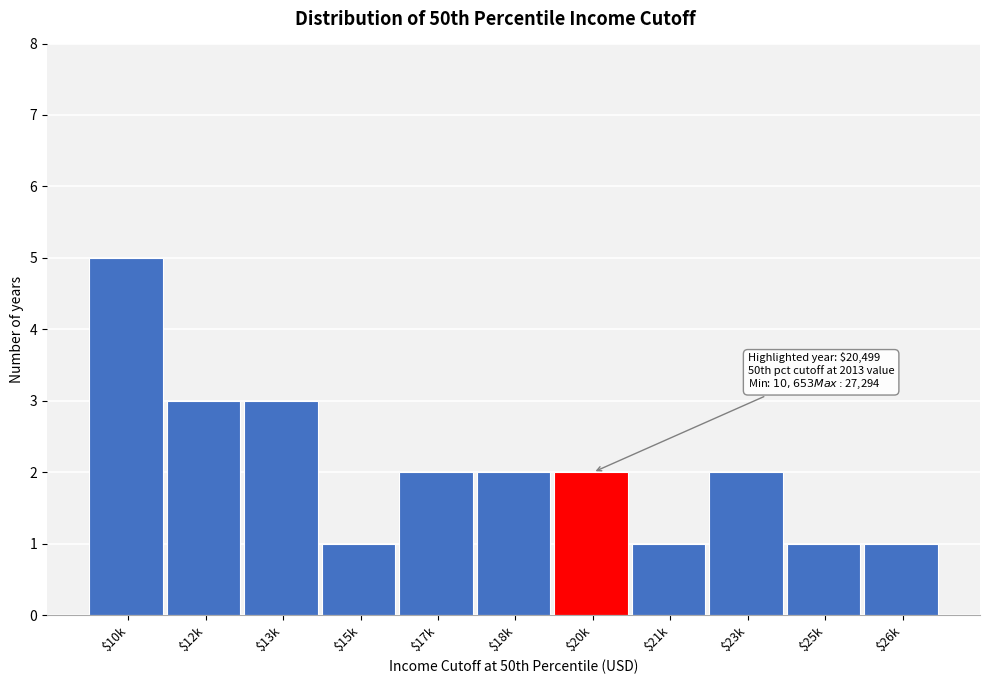

Reading right to left, transcribe all the data shown in this chart.

1	1	2	1	2	2	2	1	3	3	5